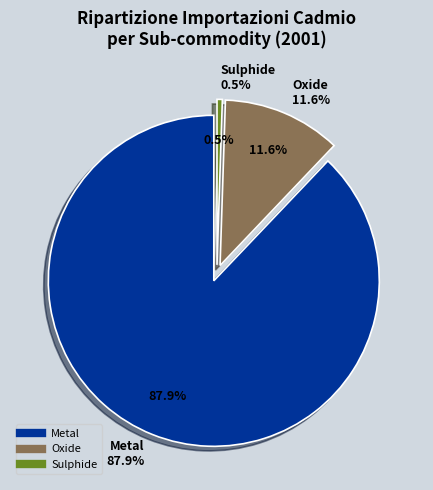

Is there a majority slice in this chart?

Yes